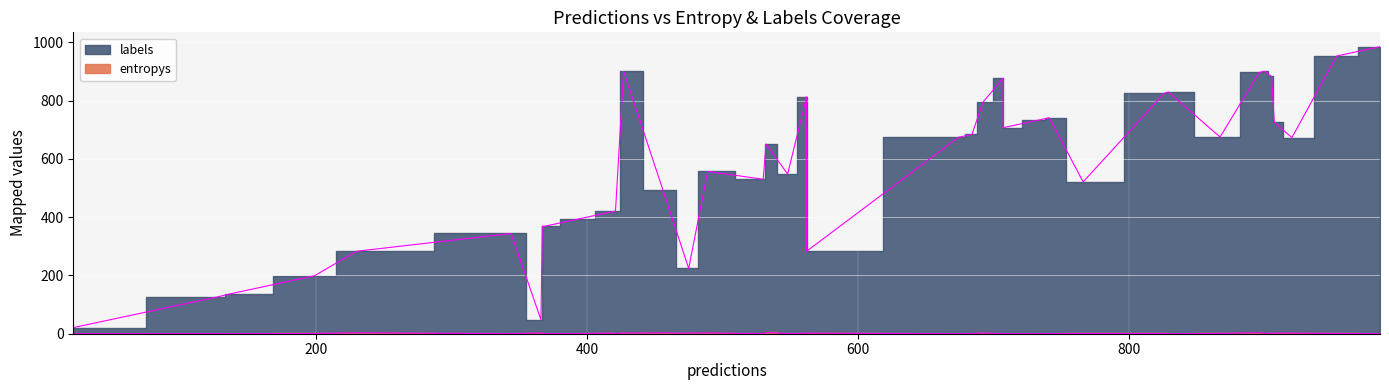

What is the maximum value for entropys?

4.3